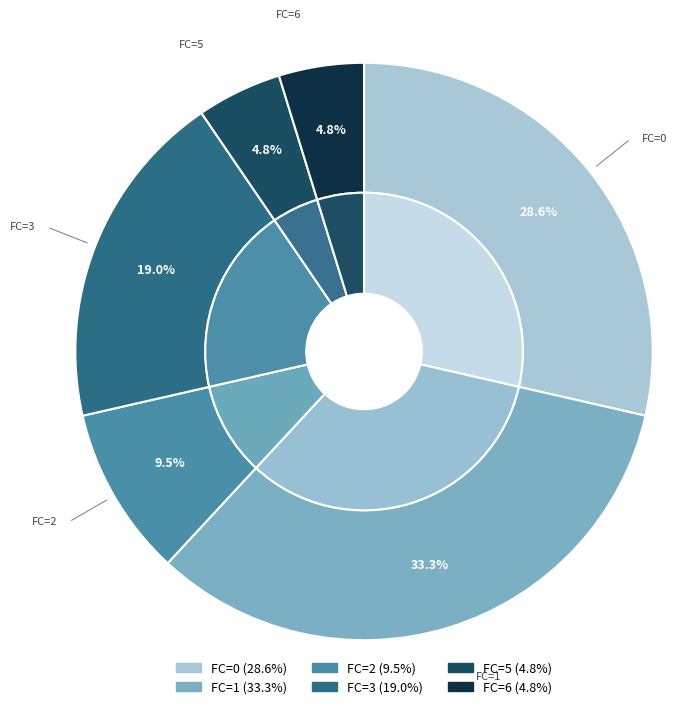

How many slices are in this pie chart?

6